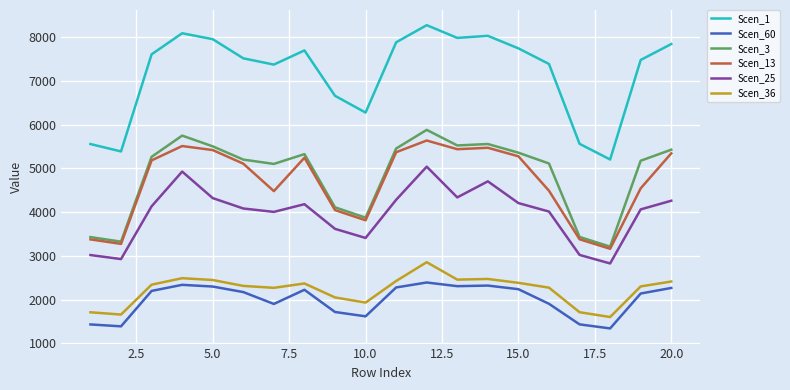

What is the maximum value for Scen_13?

5639.2